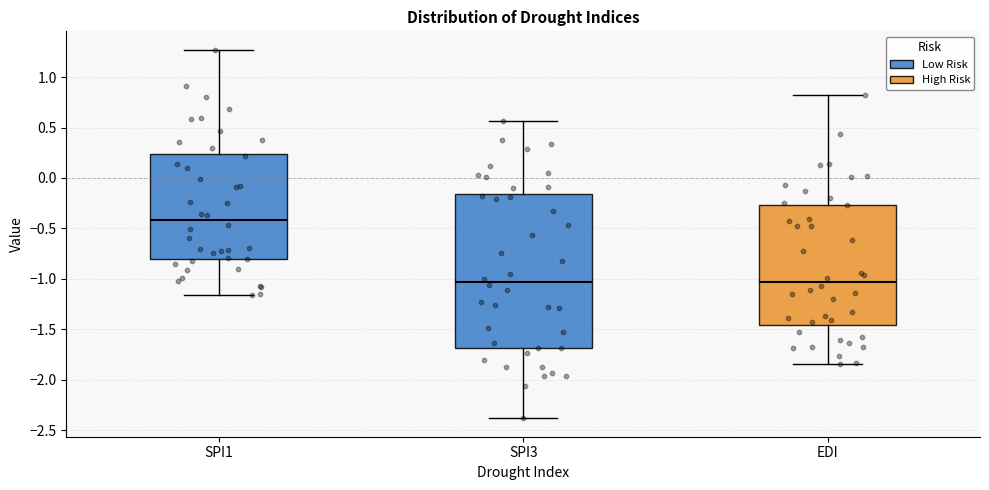

Reading left to right, read every box against the y-axis: the position of its median line, the range the box covers, and the ends of its whiskers. The values are not printed on the chart, so give them approximately, as read against the axis.

SPI1: median -0.40, box -0.80 to 0.25, whiskers -1.15 to 1.25
SPI3: median -1.05, box -1.70 to -0.15, whiskers -2.40 to 0.55
EDI: median -1.05, box -1.45 to -0.25, whiskers -1.85 to 0.80